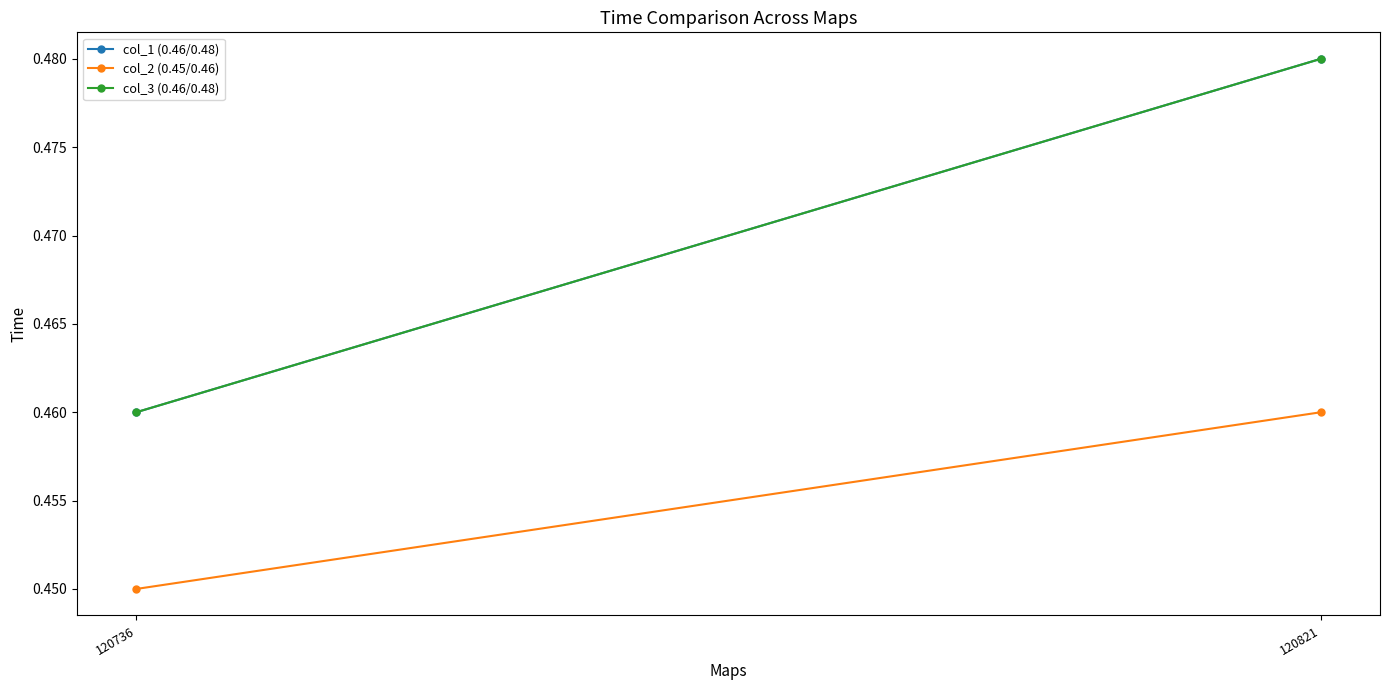

The value of col_3 (0.46/0.48) at 120736 is 0.7. True or false?

False